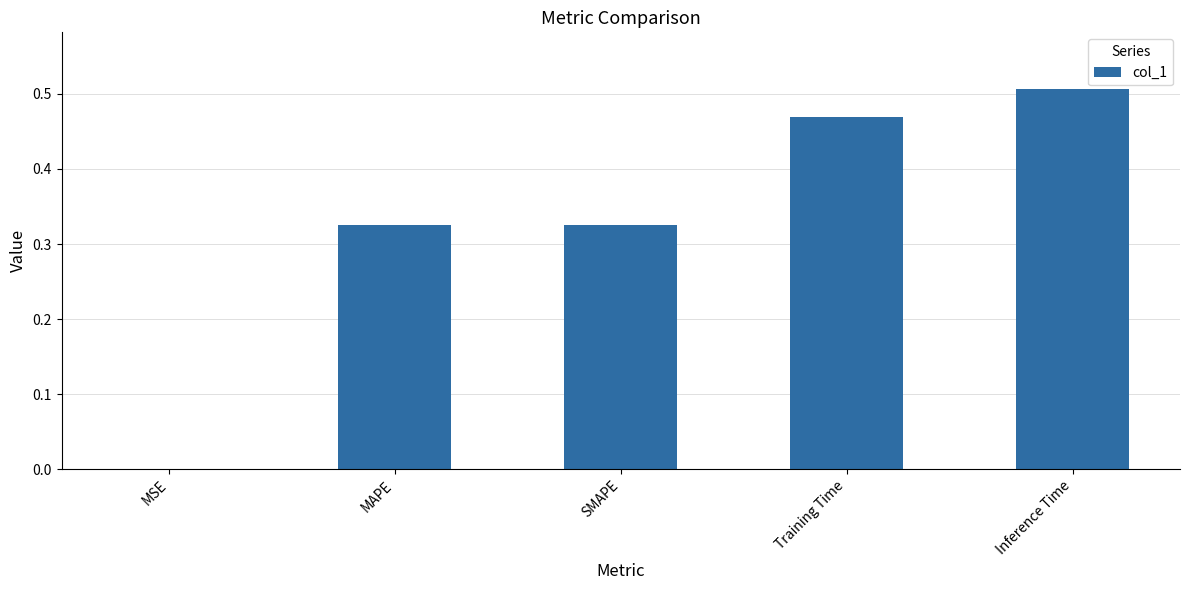

What is the change in value from SMAPE to Inference Time?

+0.2